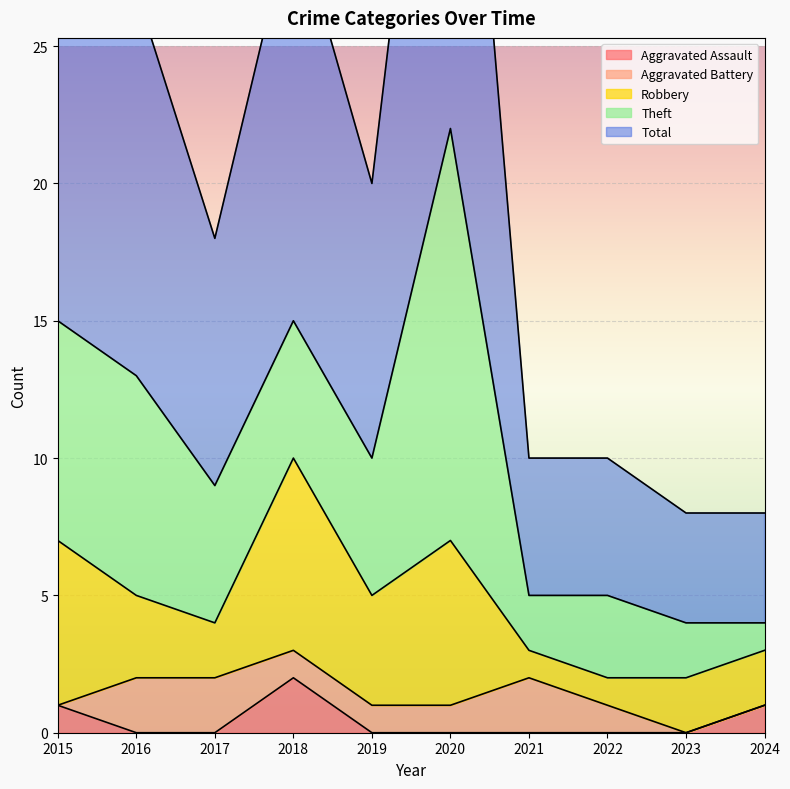

Which series has the largest range (max minus min)?

Total